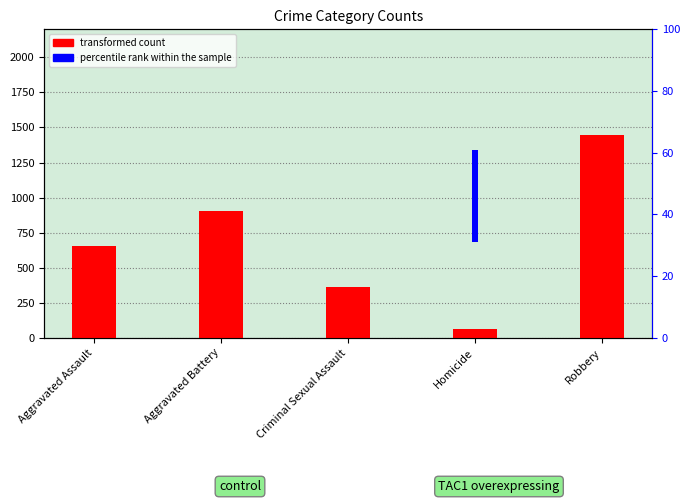

At which label is transformed count closest to 753?

Aggravated Assault